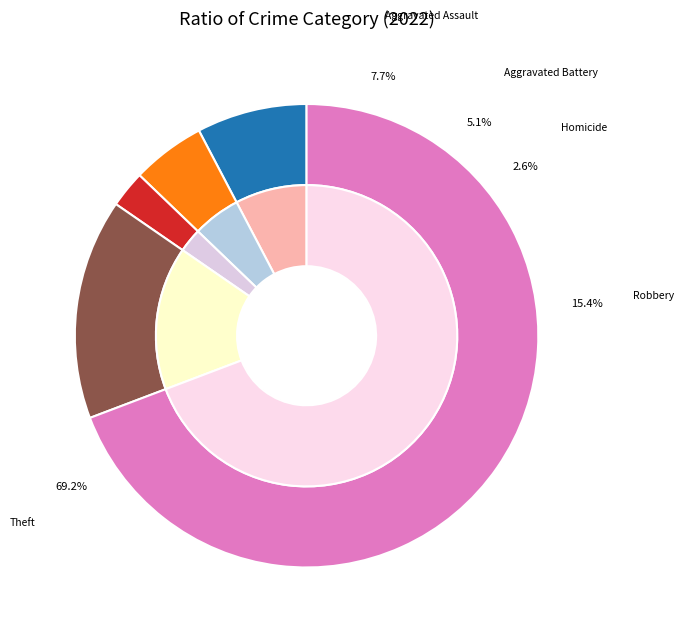

Is it true that Aggravated Assault is 14% of the pie?

False